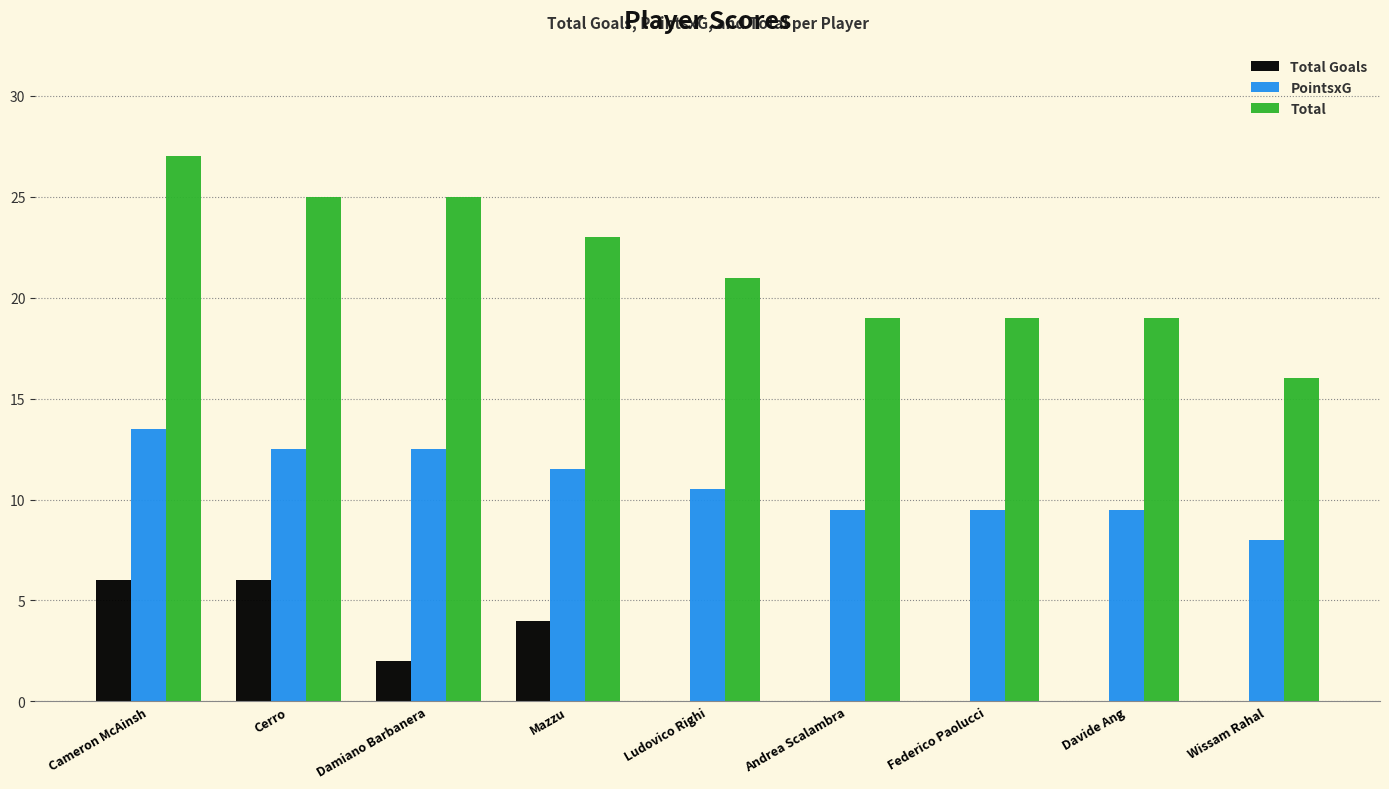

What are all the series names shown in the legend?

Total Goals, PointsxG, Total